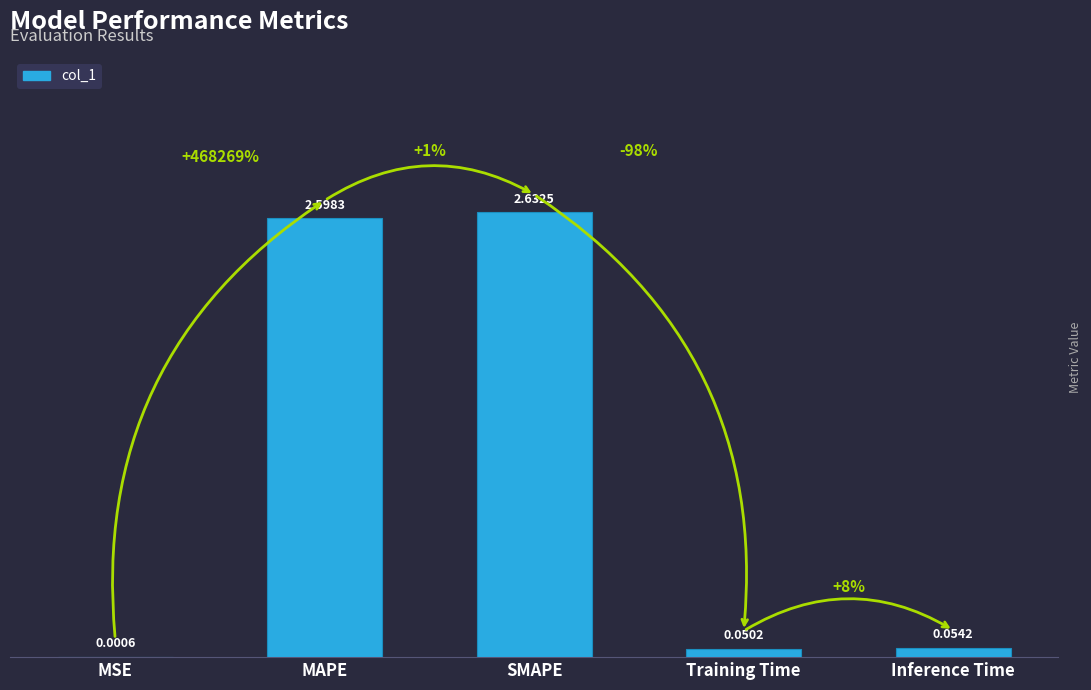

What is the sum of all values?

5.3